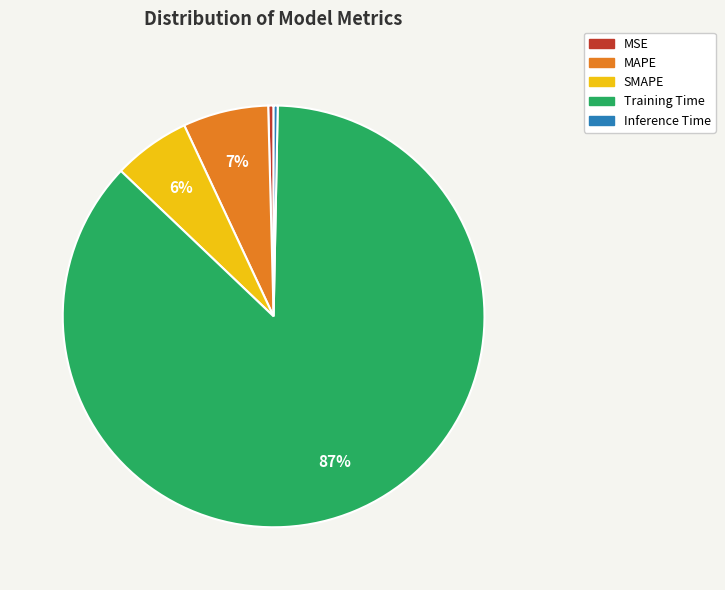

To the nearest percent, what portion does SMAPE represent?

6%